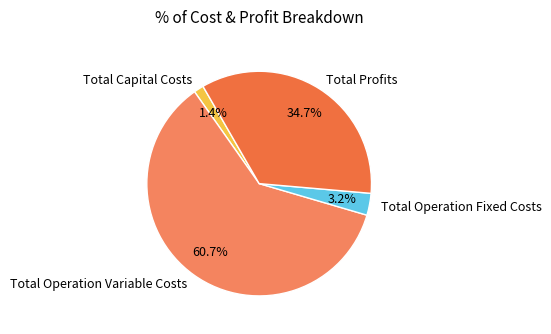

Is there any slice that represents more than half of the pie?

Yes